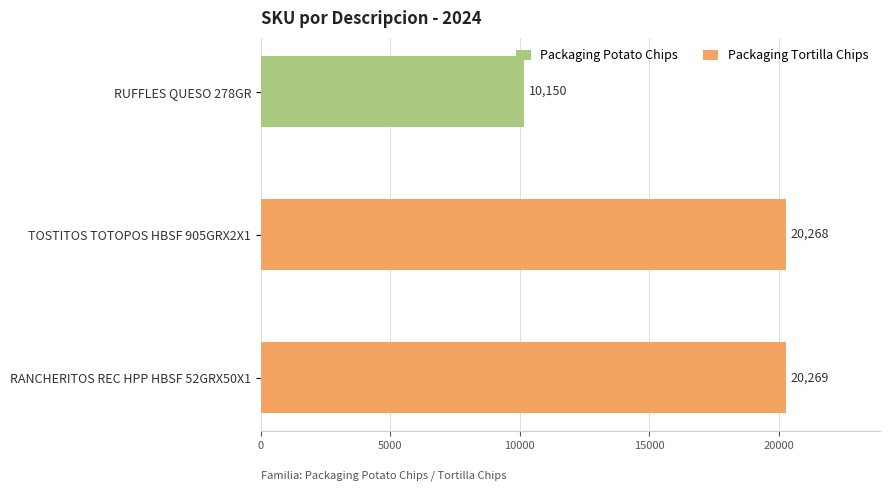

Is it true that Packaging Tortilla Chips equals 20269 at RANCHERITOS REC HPP HBSF 52GRX50X1?

True